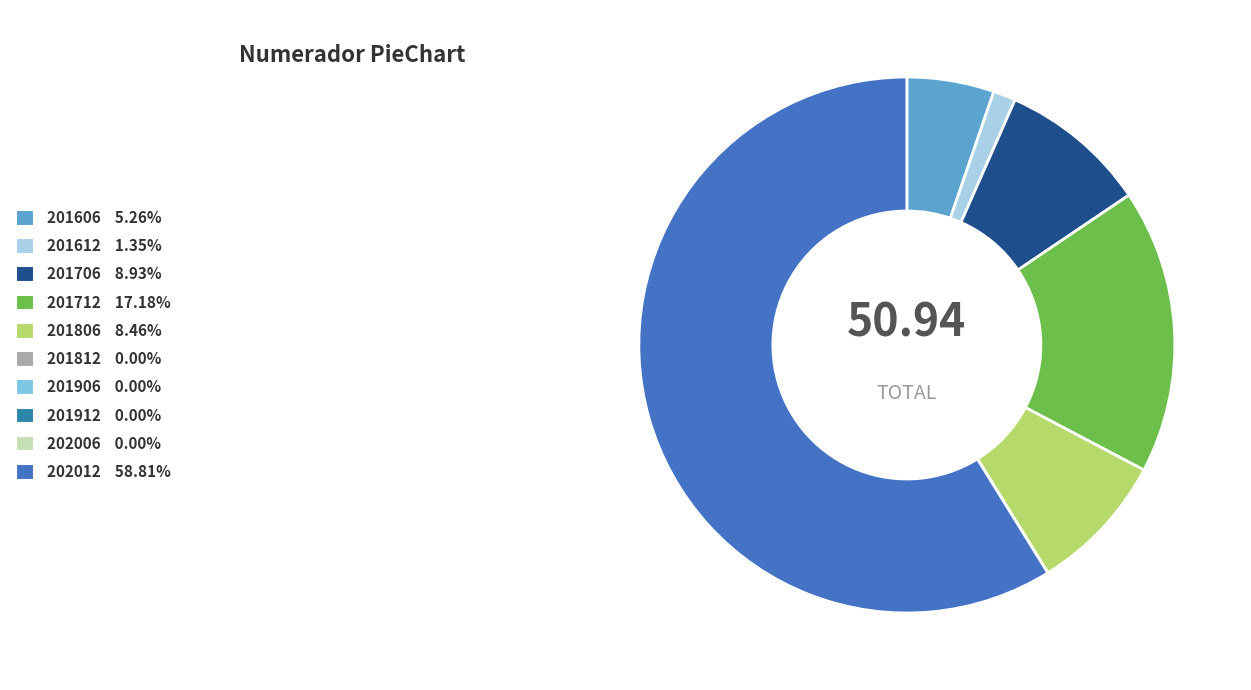

Rank the categories by value from lowest to highest.

201812, 201906, 201912, 202006, 201612, 201606, 201806, 201706, 201712, 202012